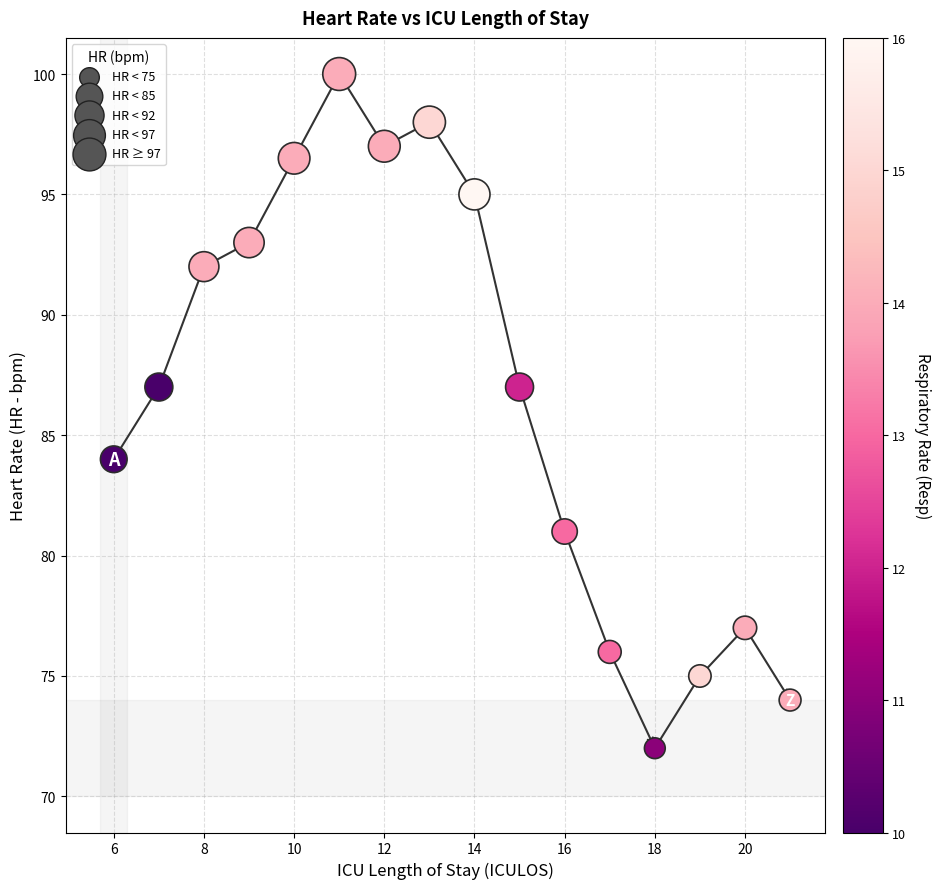

What is the range of Y values (max minus min)?

28.0